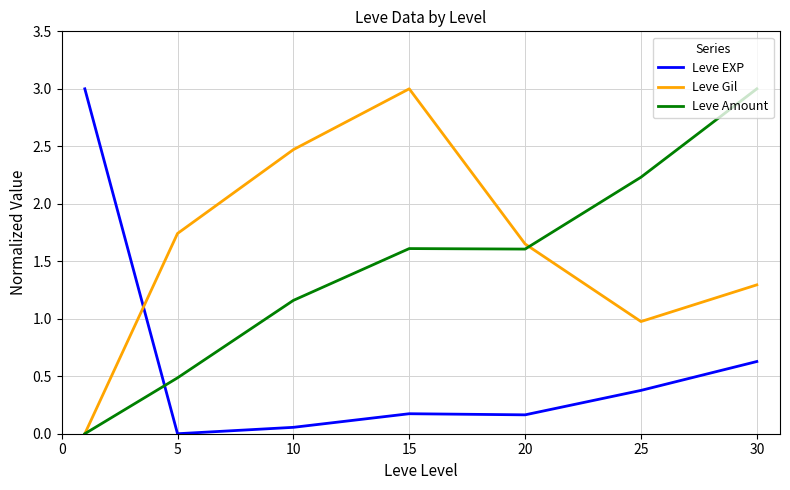

Which series has the largest total across all categories?

Leve Gil